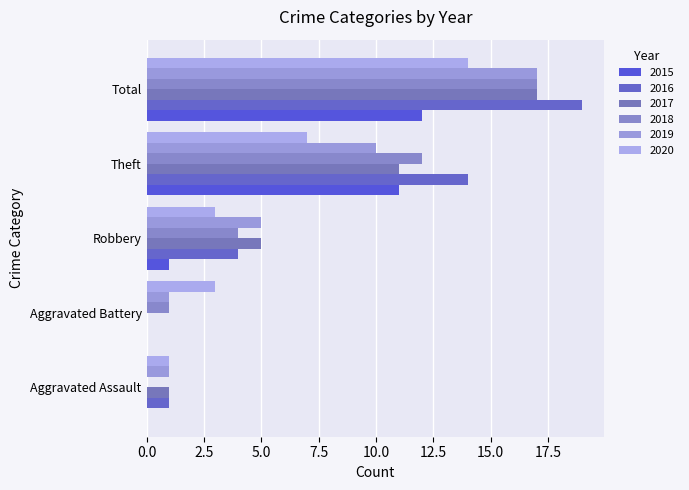

True or false: 2019 has a value of 1 at Aggravated Battery.

True